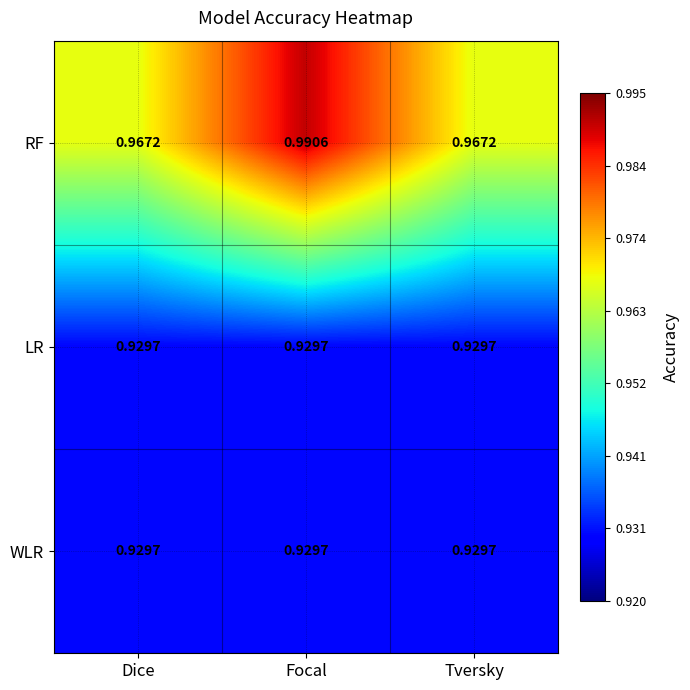

Which series has the largest total across all categories?

RF